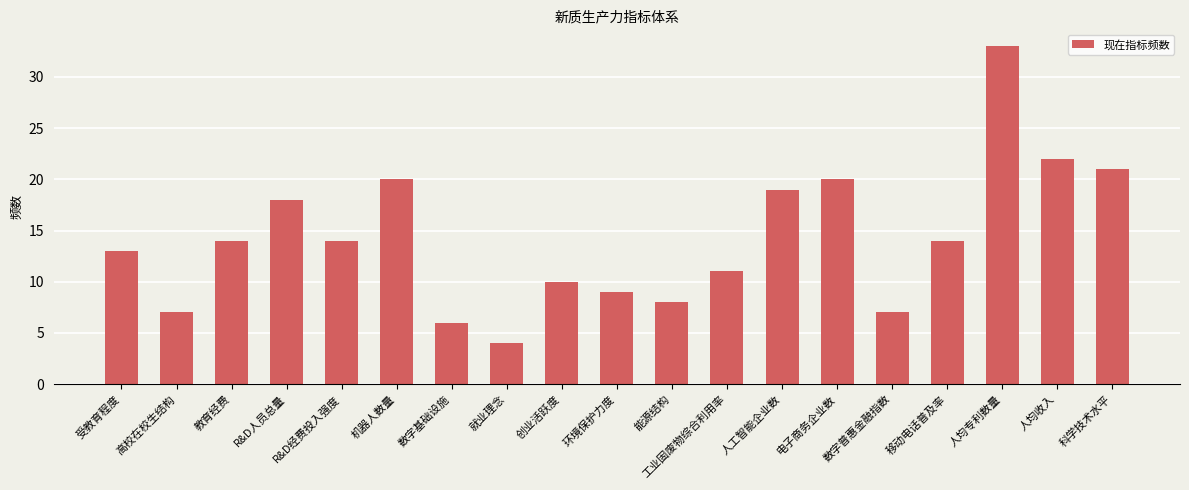

Reading left to right, transcribe all the data shown in this chart.

受教育程度=13	高校在校生结构=7	教育经费=14	R&D人员总量=18	R&D经费投入强度=14	机器人数量=20	数字基础设施=6	就业理念=4	创业活跃度=10	环境保护力度=9	能源结构=8	工业固废物综合利用率=11	人工智能企业数=19	电子商务企业数=20	数字普惠金融指数=7	移动电话普及率=14	人均专利数量=33	人均收入=22	科学技术水平=21